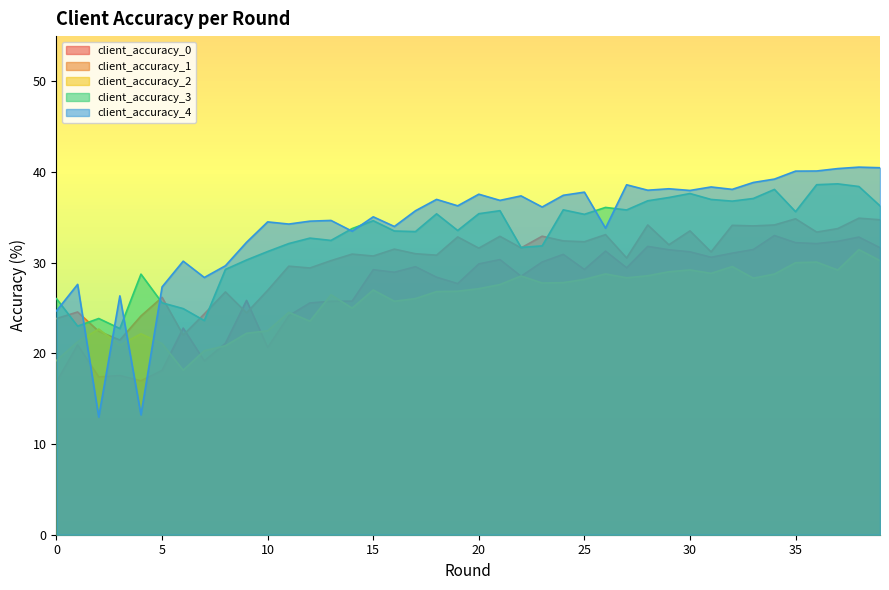

What is the minimum value shown in the chart?

13.0